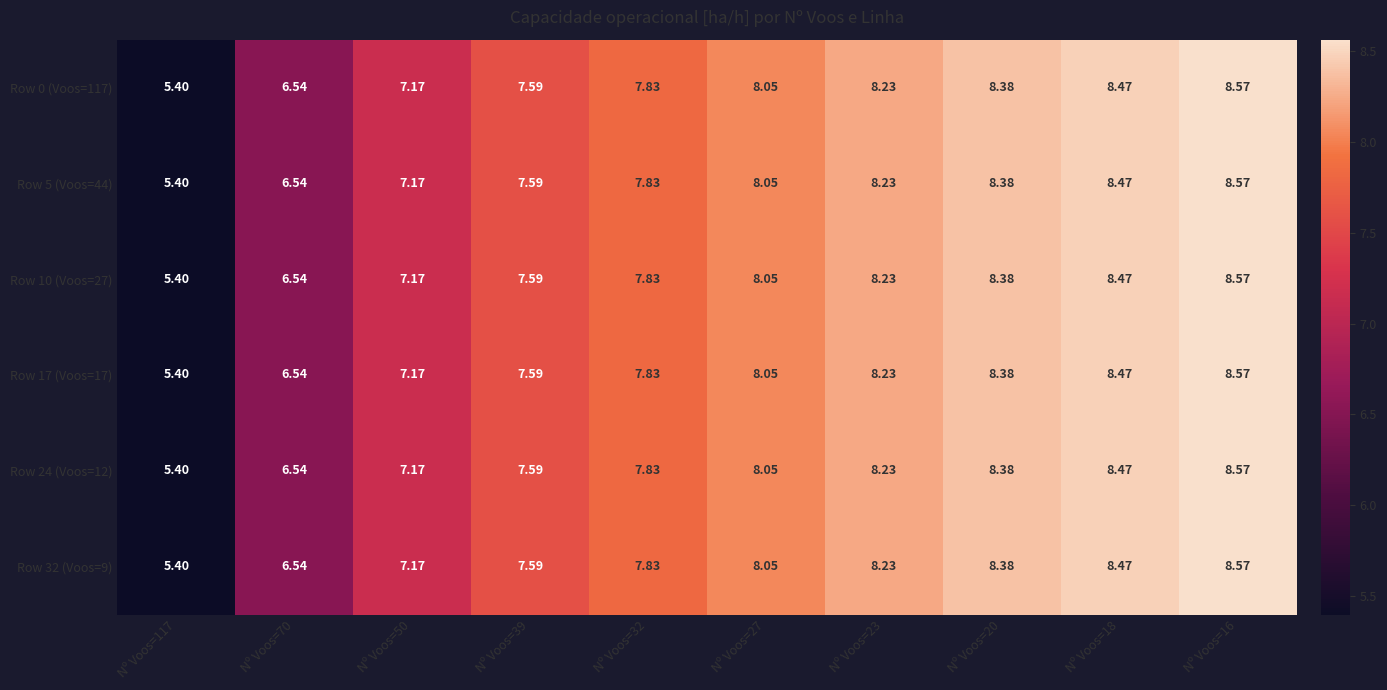

What is the total value across all series at Nº Voos=50?

43.0